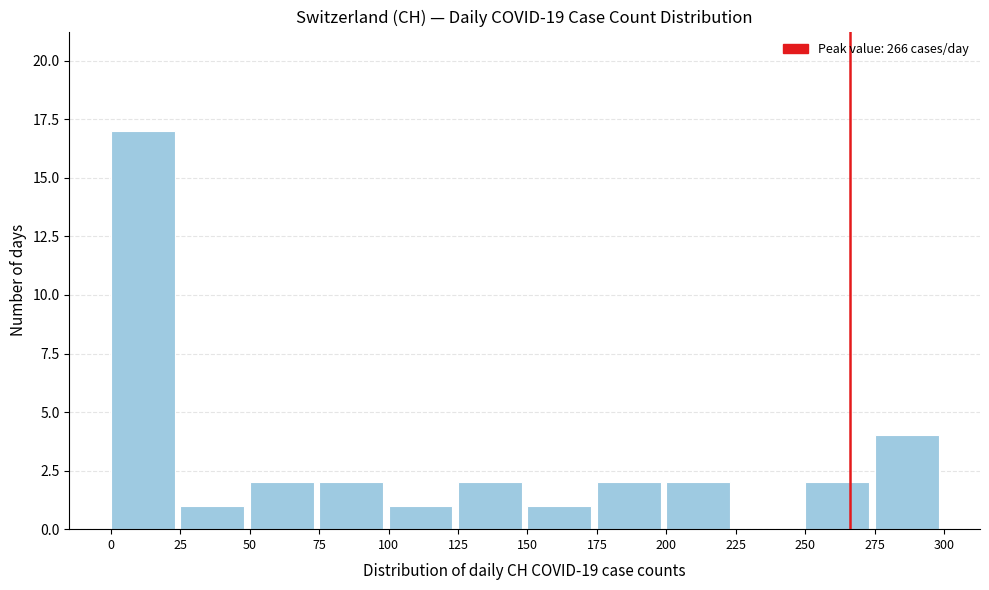

Over which range of the x-axis is the bar tallest?

0 to 25